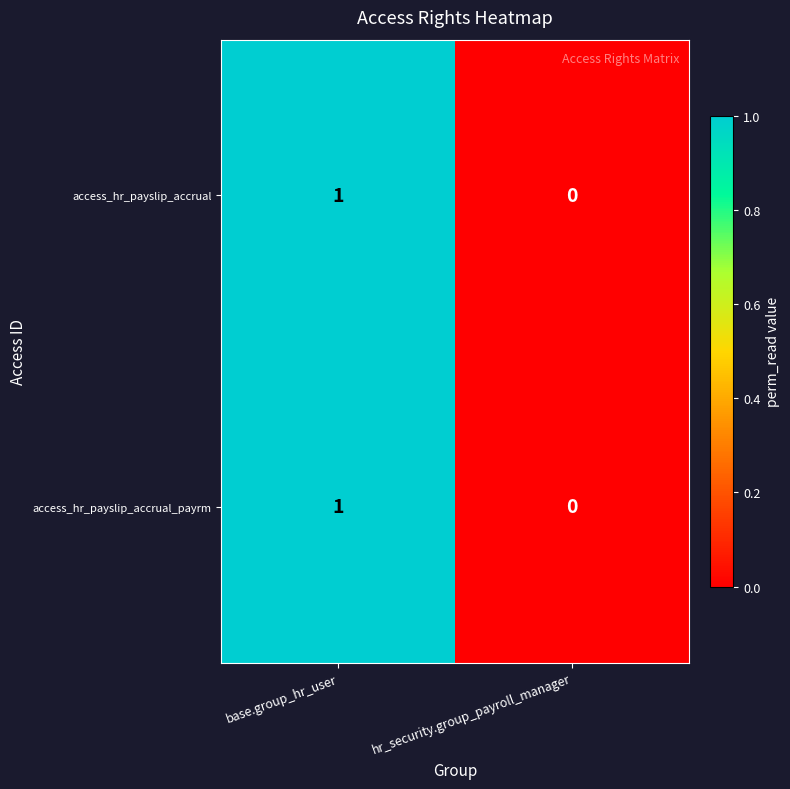

Which label corresponds to the largest value in the chart?

base.group_hr_user